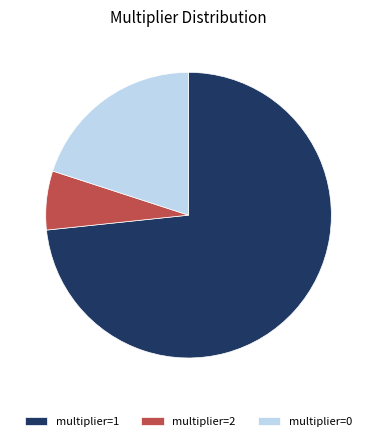

Count the number of slices in the pie.

3